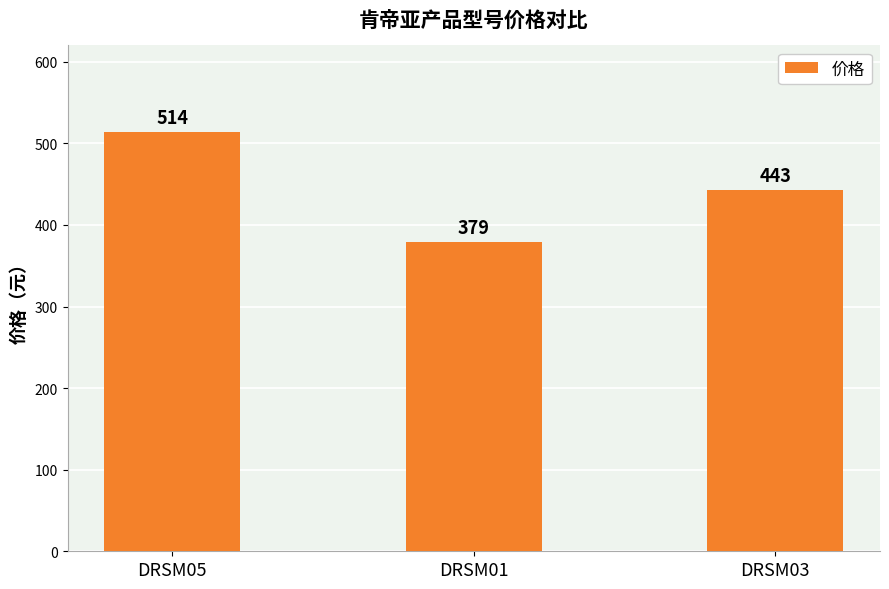

What is the average value?

445